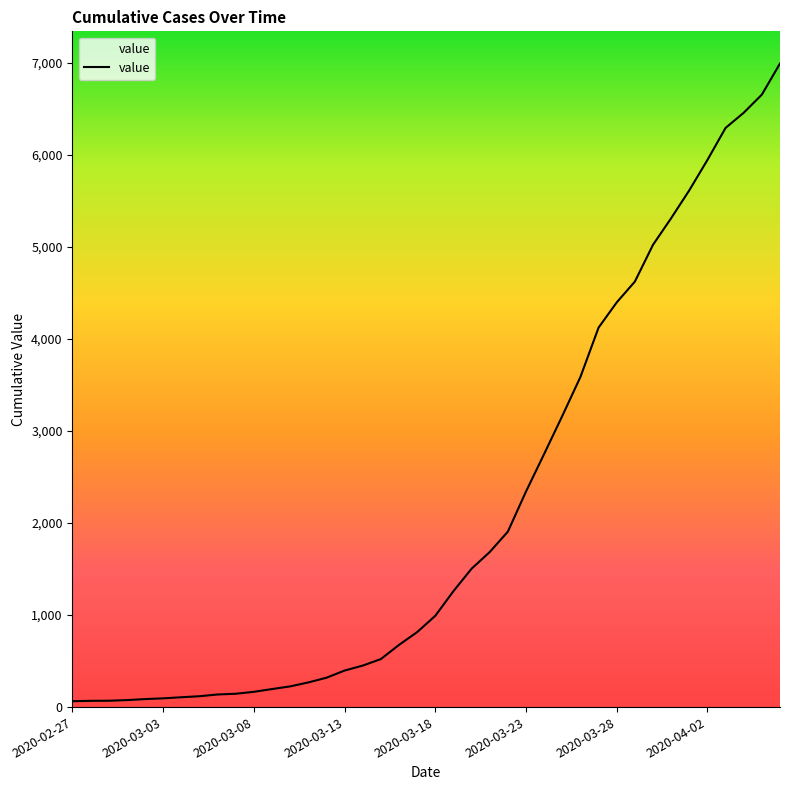

What is the maximum value shown in the chart?

6994